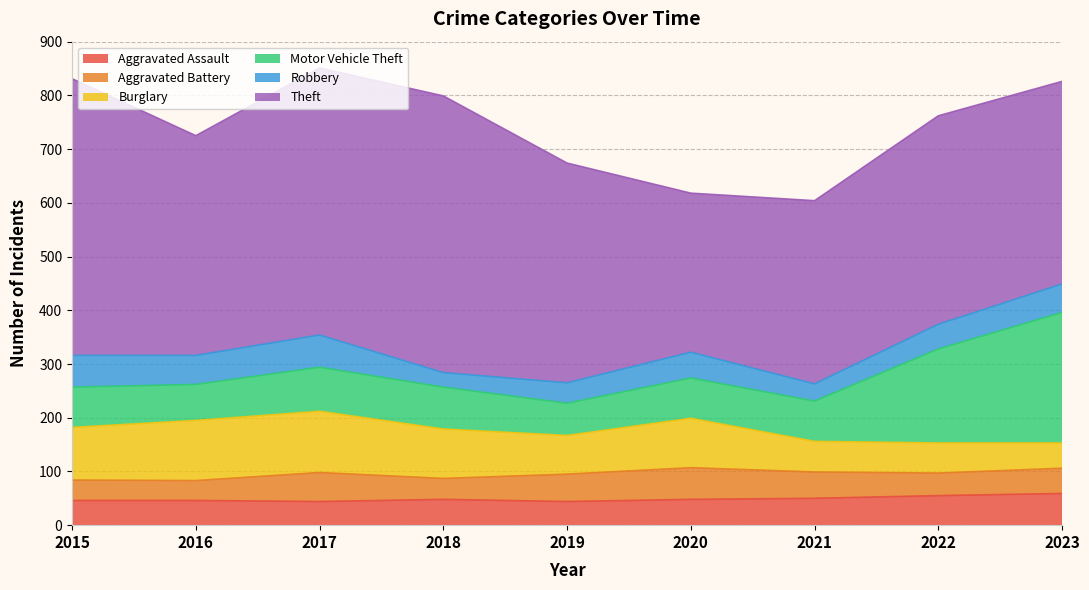

In Aggravated Battery, how many points are higher than both neighbors (excluding endpoints)?

2